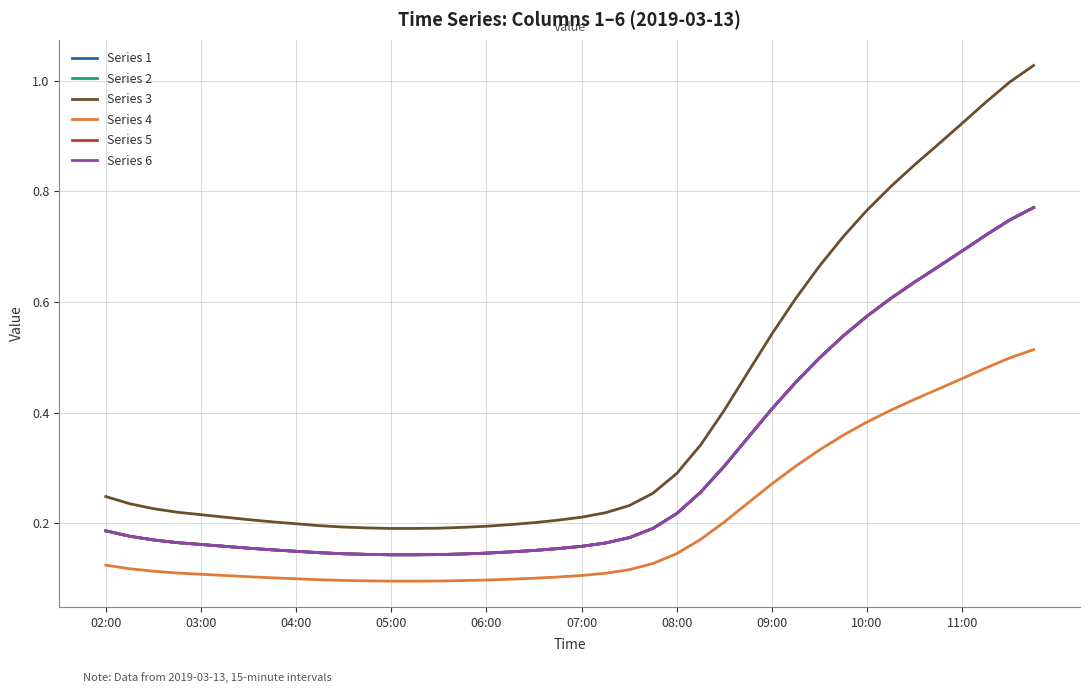

List the series in order of their peak value, lowest first.

Series 4, Series 1, Series 2, Series 5, Series 6, Series 3